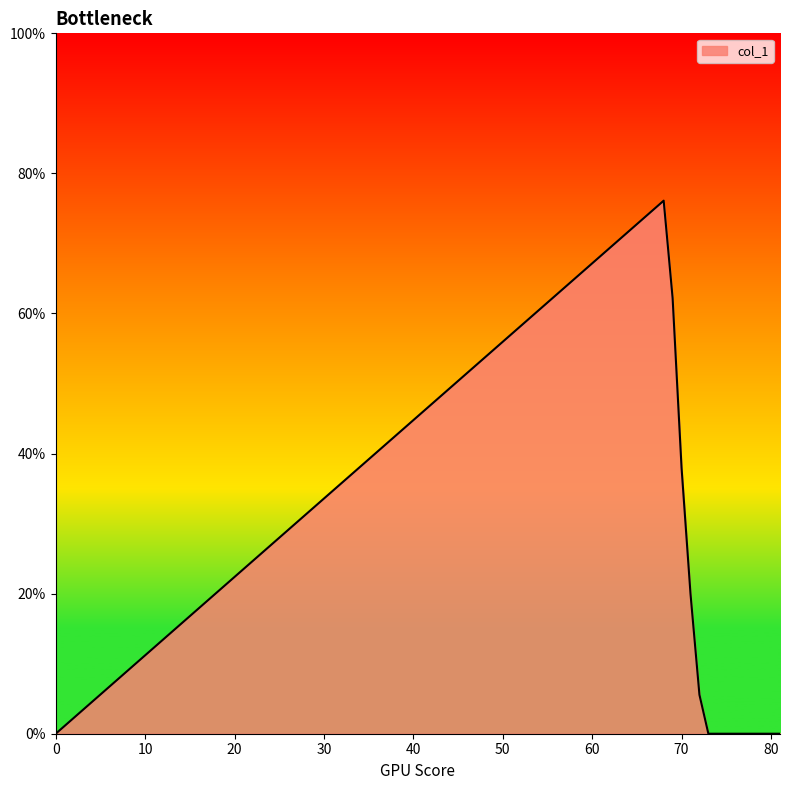

What is the maximum value shown in the chart?

76.1